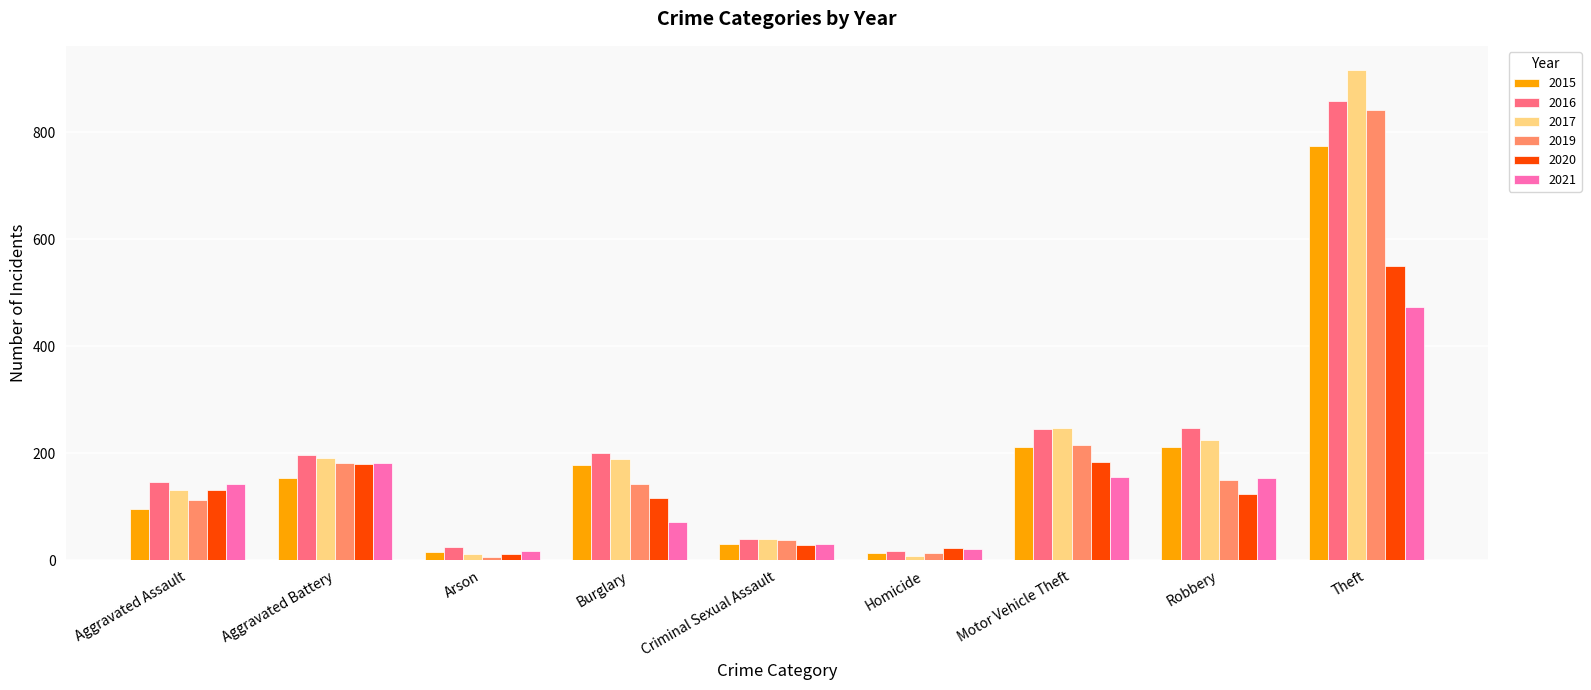

Which series has the widest spread of values?

2017